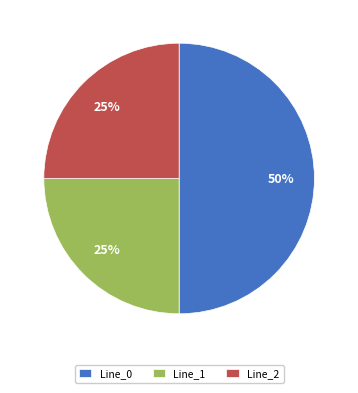

Which category accounts for the majority?

Line_0